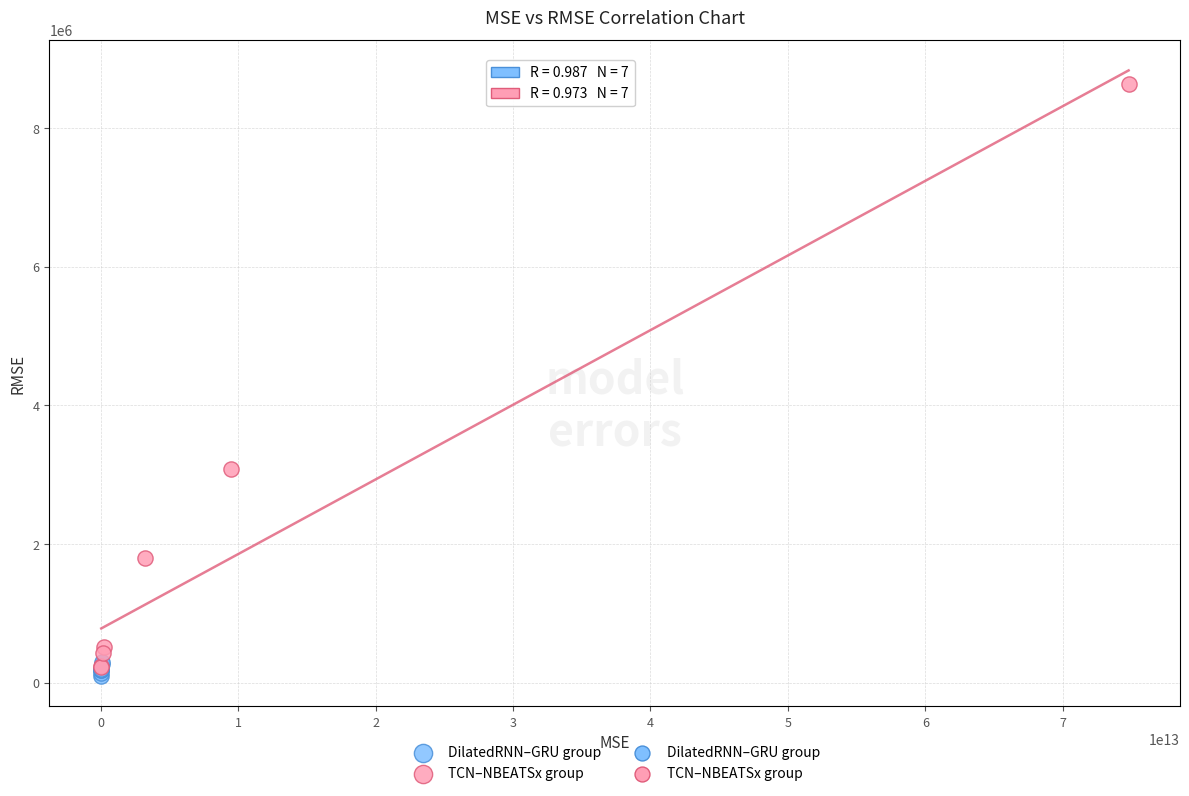

Which series has the widest spread of Y values?

TCN–NBEATSx group